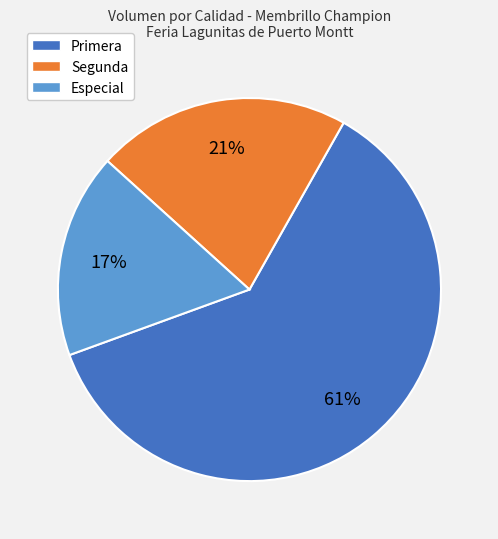

Do Primera and Especial together represent more than half of the pie?

Yes